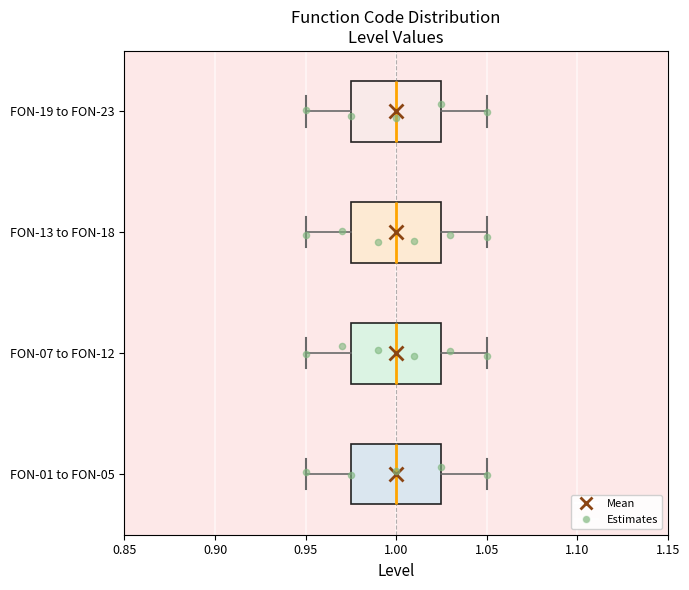

Reading bottom to top, read every box against the x-axis: the position of its median line, the range the box covers, and the ends of its whiskers. The values are not printed on the chart, so give them approximately, as read against the axis.

FON-01 to FON-05: median 1.000, box 0.975 to 1.025, whiskers 0.950 to 1.050
FON-07 to FON-12: median 1.000, box 0.975 to 1.025, whiskers 0.950 to 1.050
FON-13 to FON-18: median 1.000, box 0.975 to 1.025, whiskers 0.950 to 1.050
FON-19 to FON-23: median 1.000, box 0.975 to 1.025, whiskers 0.950 to 1.050